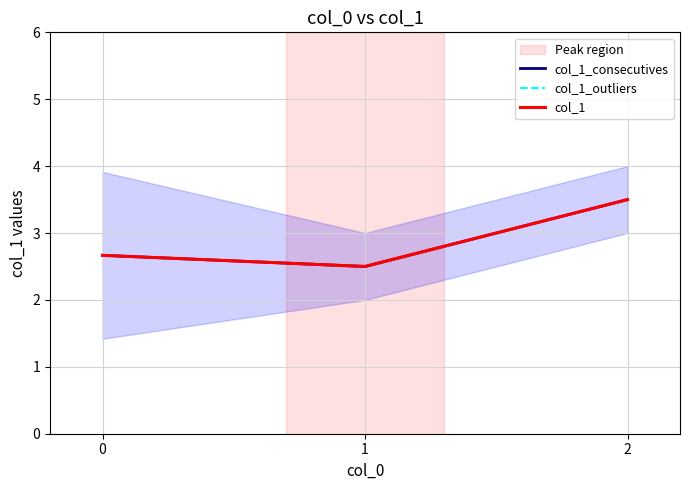

How many col_1_consecutives values are between 2 and 3?

2